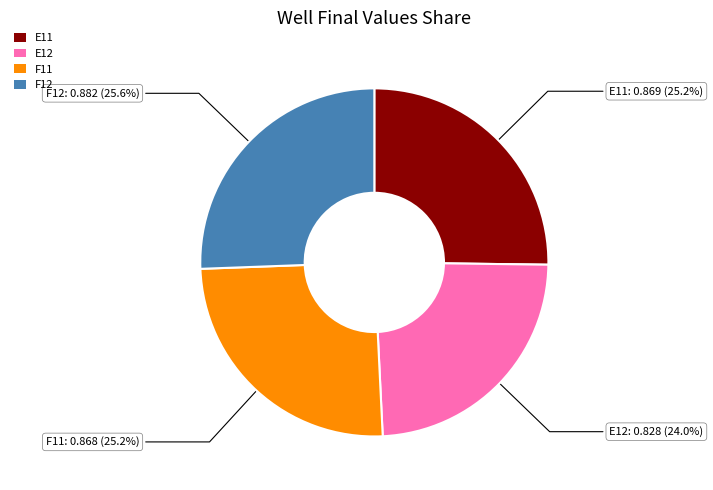

Is there any slice that represents more than half of the pie?

No